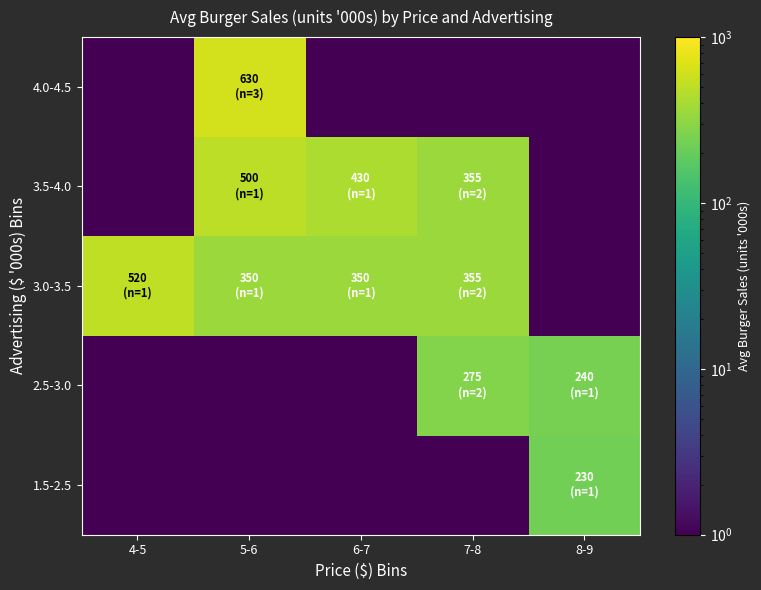

Reading right to left, list all the values displayed in this chart.

1.5-2.5: 8-9=230.0	7-8=0.0	6-7=0.0	5-6=0.0	4-5=0.0
2.5-3.0: 8-9=240.0	7-8=275.0	6-7=0.0	5-6=0.0	4-5=0.0
3.0-3.5: 8-9=0.0	7-8=355.0	6-7=350.0	5-6=350.0	4-5=520.0
3.5-4.0: 8-9=0.0	7-8=355.0	6-7=430.0	5-6=500.0	4-5=0.0
4.0-4.5: 8-9=0.0	7-8=0.0	6-7=0.0	5-6=630.0	4-5=0.0